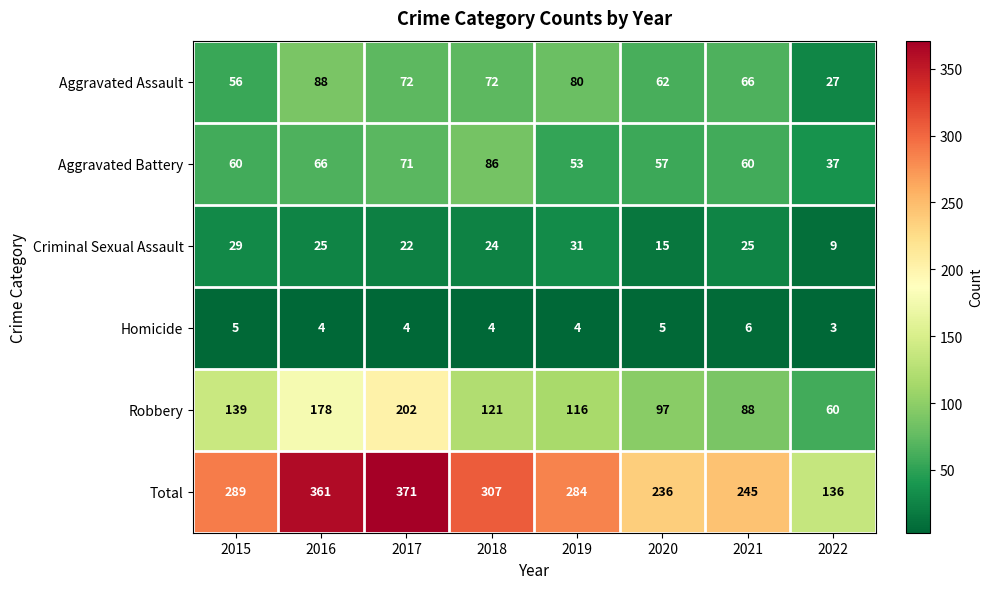

What is the difference between the maximum and second lowest values in the Aggravated Assault series?

32